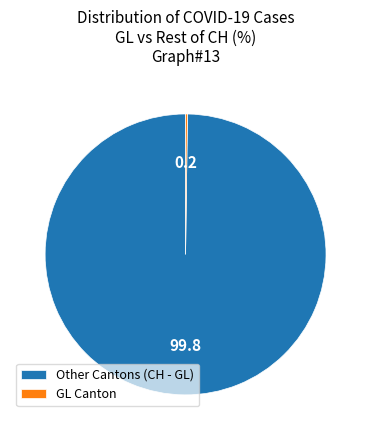

Is it true that Other Cantons (CH - GL) is 100% of the pie?

True